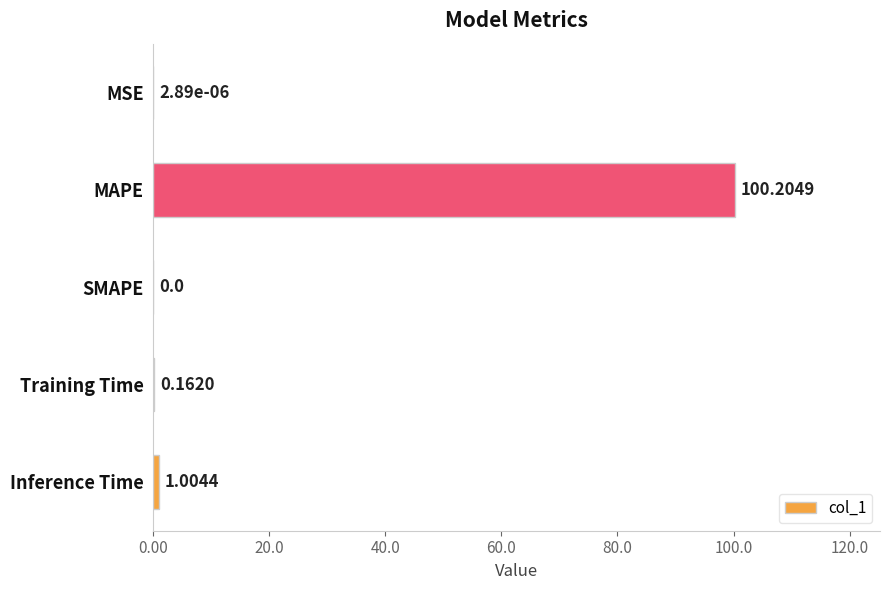

What is the sum of all values?

101.4